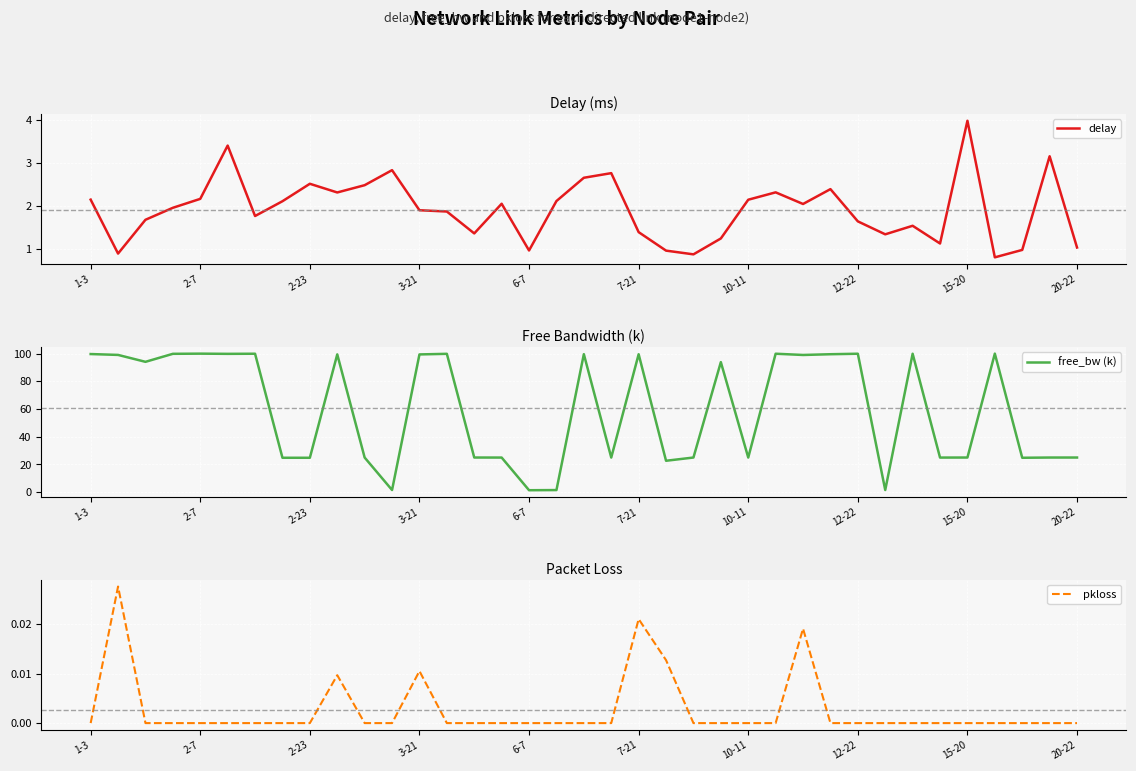

Count the pkloss values in the range 0 to 1.

37